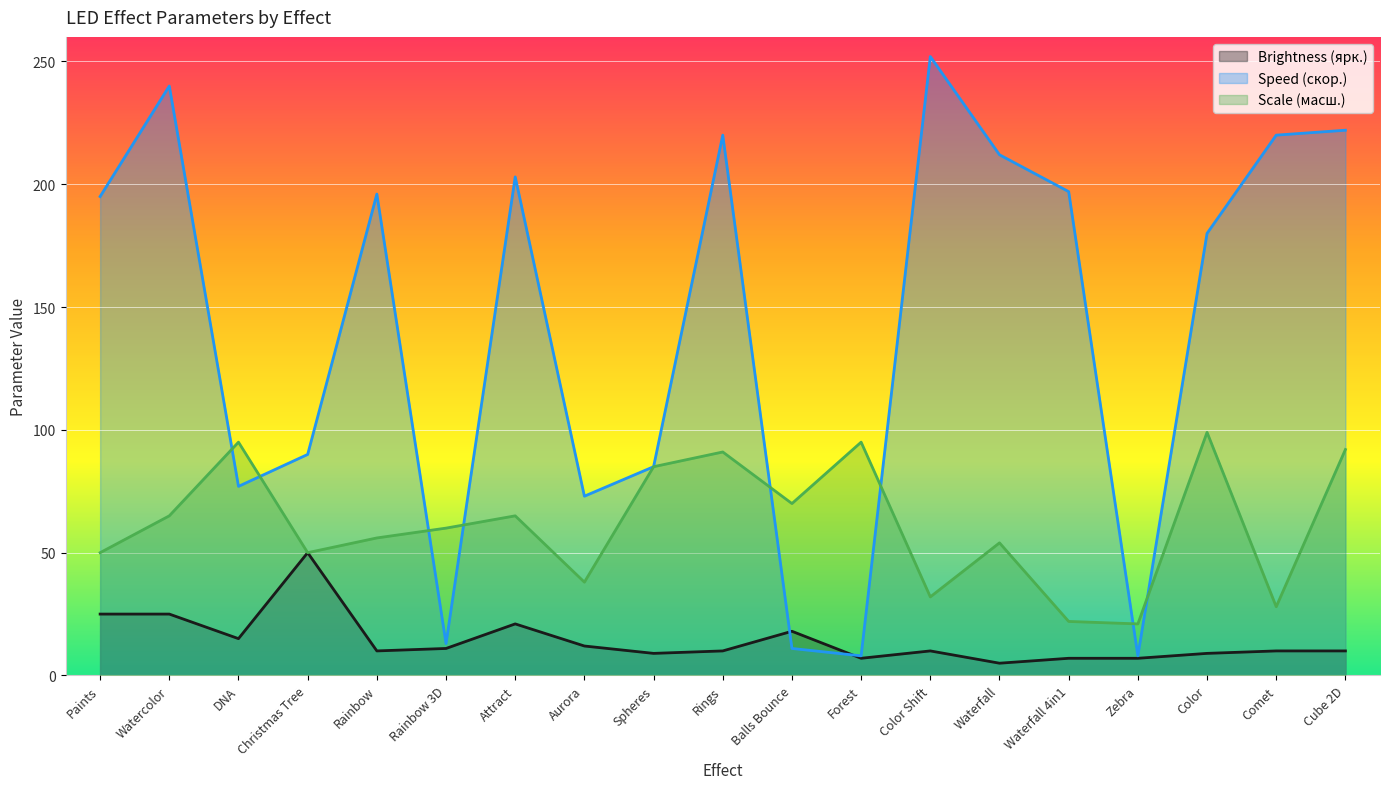

Rank the series by their average value, from lowest to highest.

Brightness (ярк.), Scale (масш.), Speed (скор.)